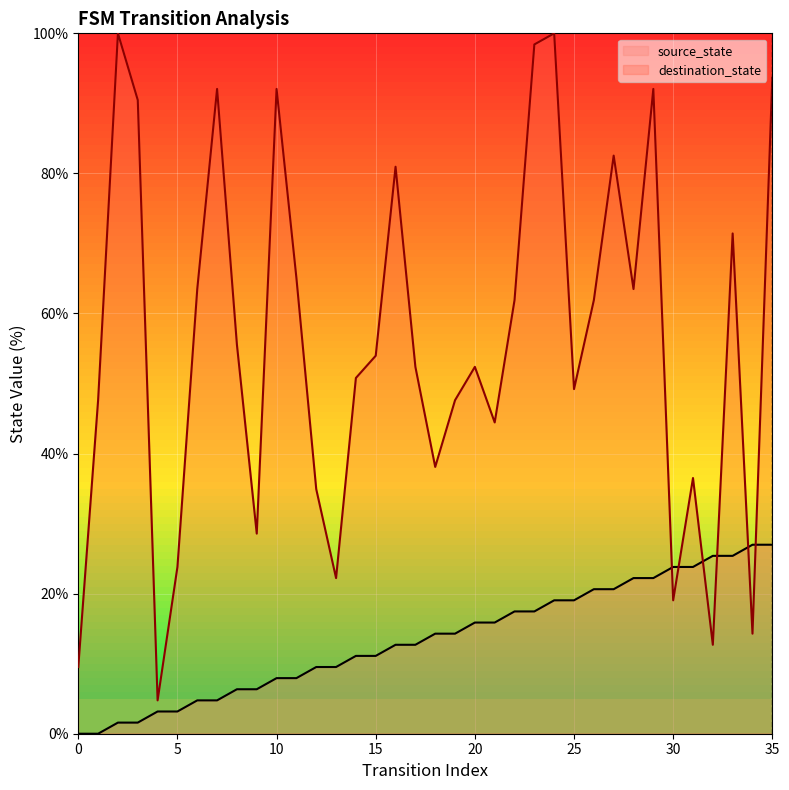

Reading left to right, list all the values displayed in this chart.

source_state: 0.0	0.0	1.6	1.6	3.2	3.2	4.8	4.8	6.3	6.3	7.9	7.9	9.5	9.5	11.1	11.1	12.7	12.7	14.3	14.3	15.9	15.9	17.5	17.5	19.0	19.0	20.6	20.6	22.2	22.2	23.8	23.8	25.4	25.4	27.0	27.0
destination_state: 9.5	47.6	100.0	90.5	4.8	23.8	63.5	92.1	55.6	28.6	92.1	65.1	34.9	22.2	50.8	54.0	81.0	52.4	38.1	47.6	52.4	44.4	61.9	98.4	100.0	49.2	61.9	82.5	63.5	92.1	19.0	36.5	12.7	71.4	14.3	93.7